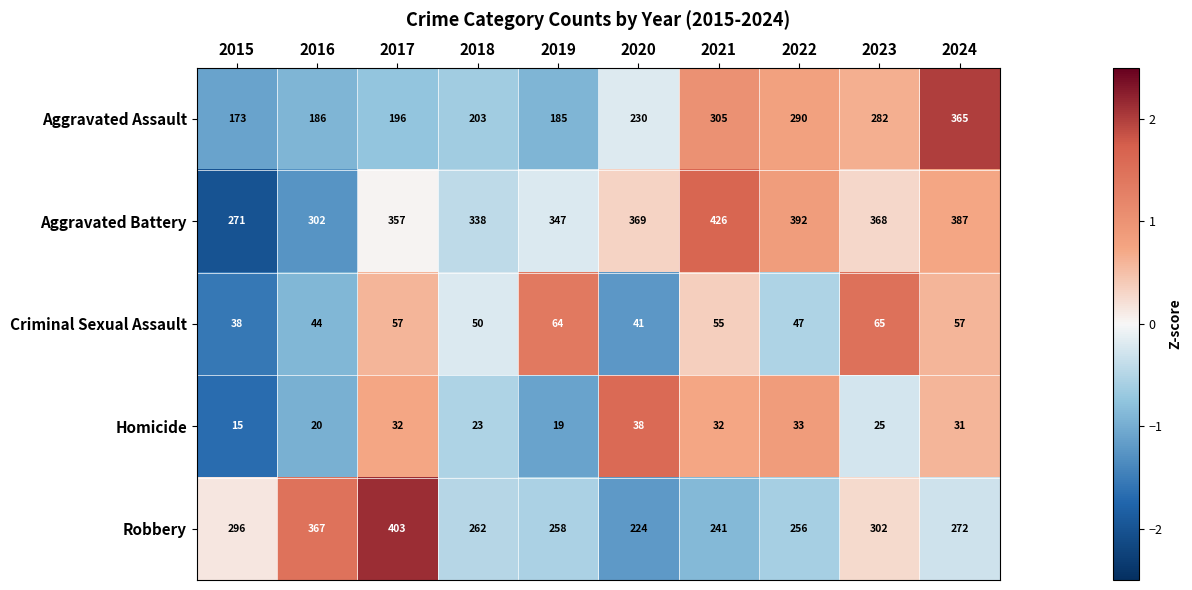

What is the smallest value displayed?

15